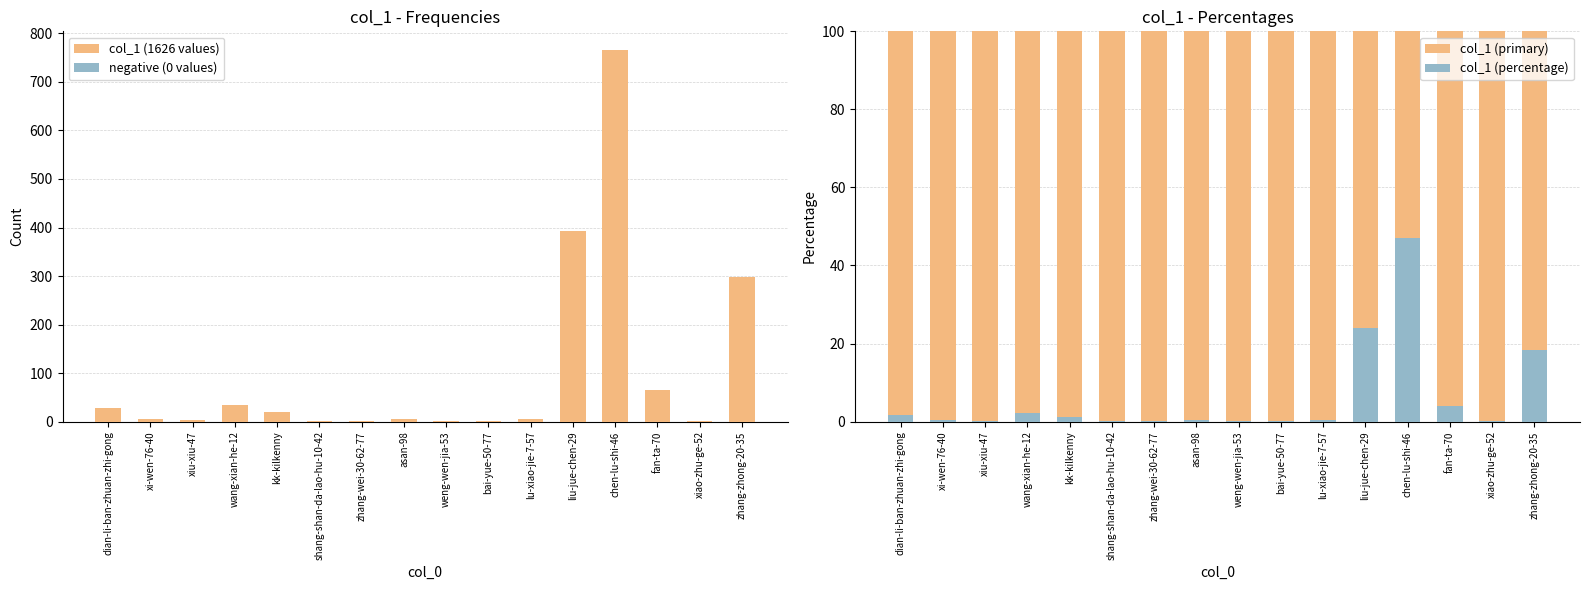

Where is col_1 (1626 values) nearest to the value 383?

liu-jue-chen-29